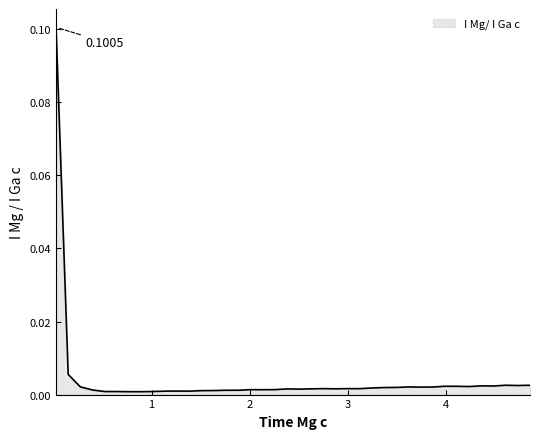

At which label is the value closest to 0?

0.893333